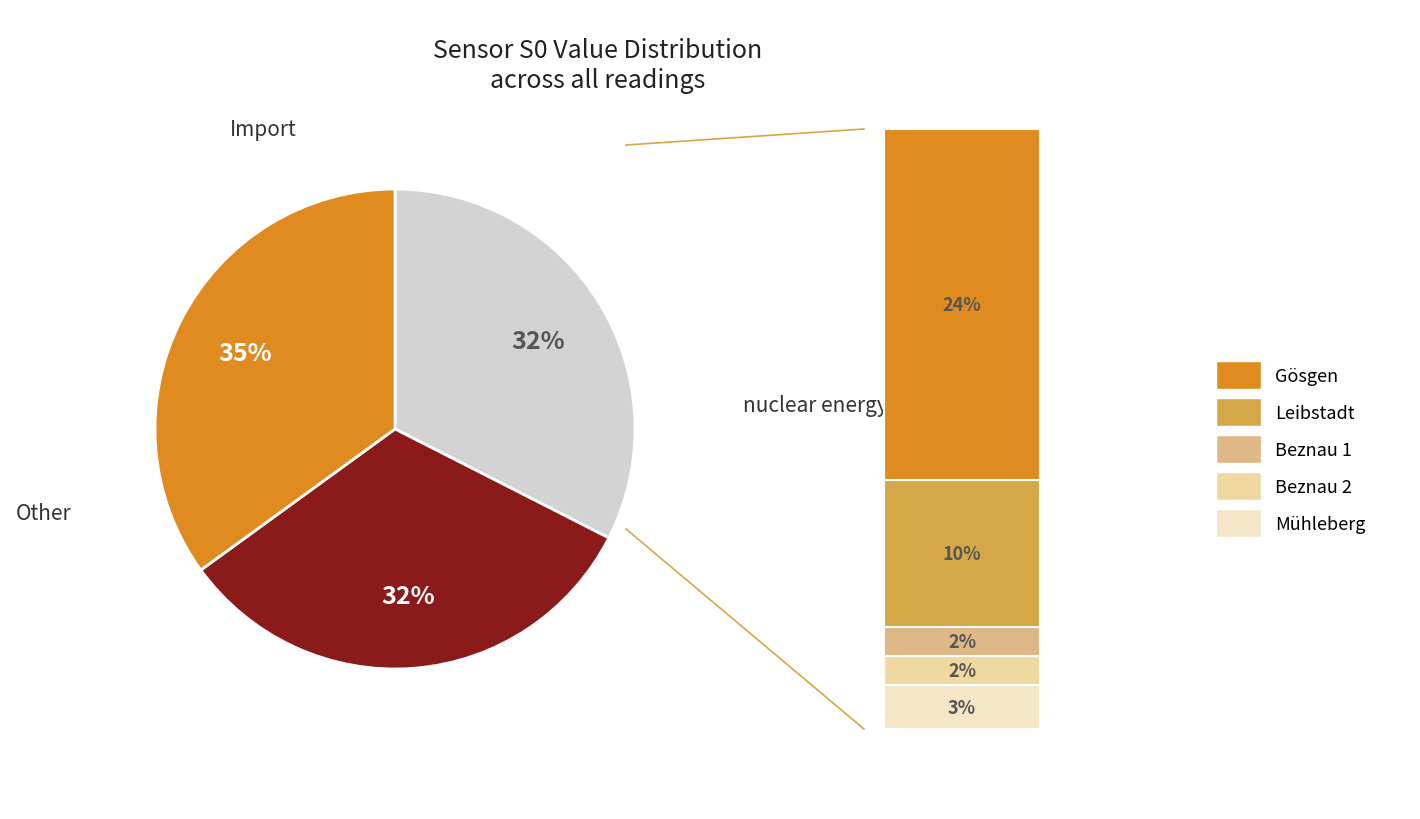

Does 10 account for over 50% of the chart?

No